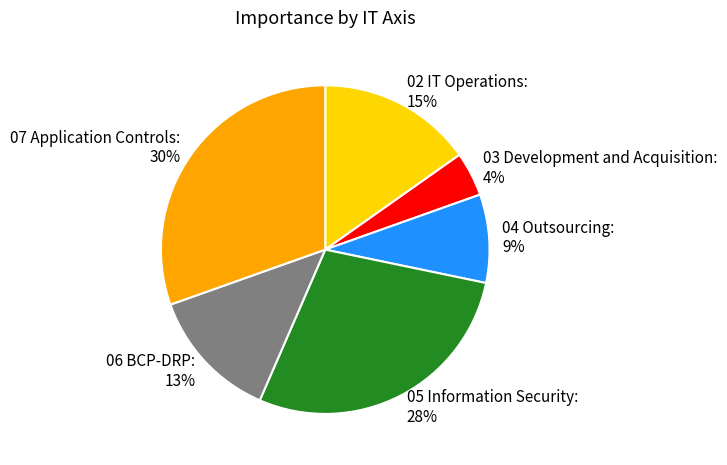

Does 04 Outsourcing account for over 50% of the chart?

No